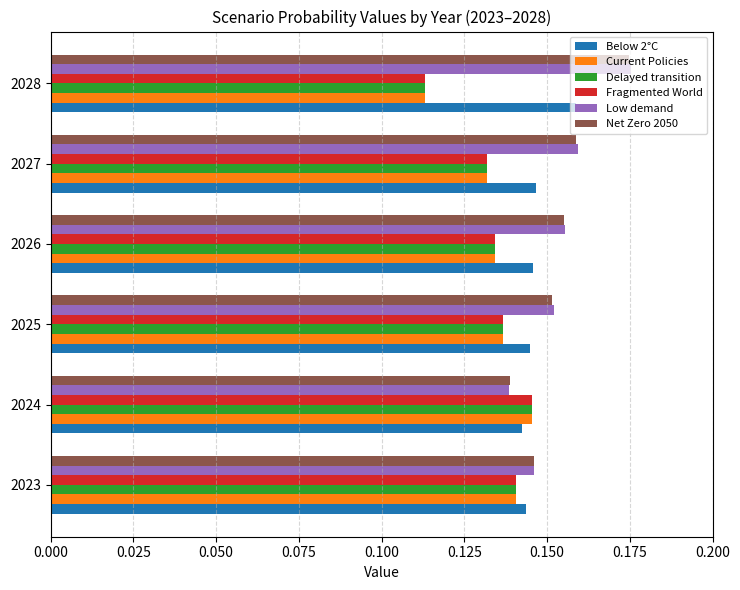

What is the sum of the Low demand values at 2026 and 2027?

0.3